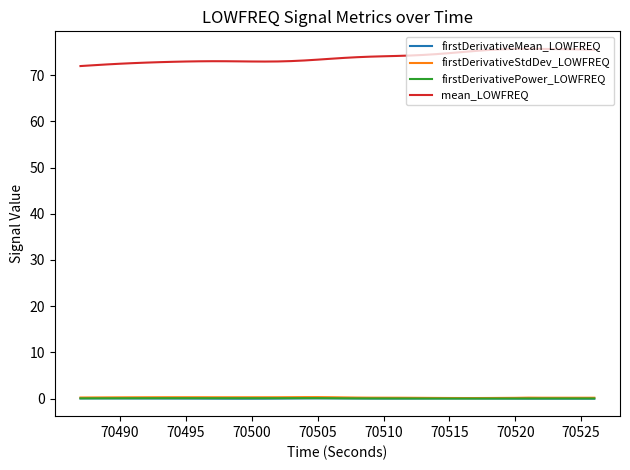

What is the minimum value for mean_LOWFREQ?

71.9